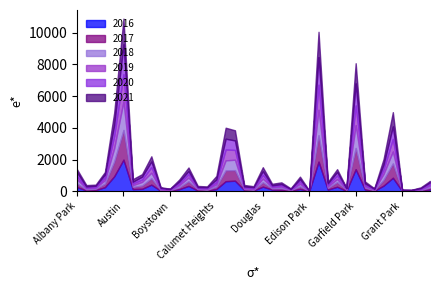

Where is the first local maximum for 2021?

Austin